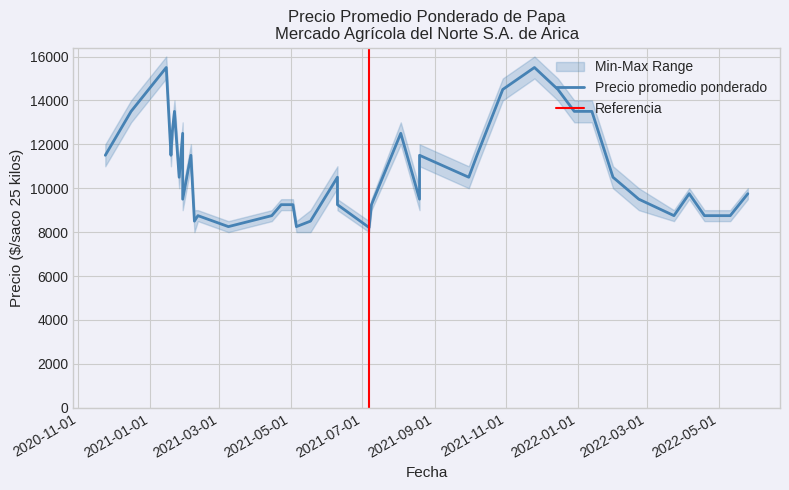

The value of Precio maximo at 17 is 12000. True or false?

True